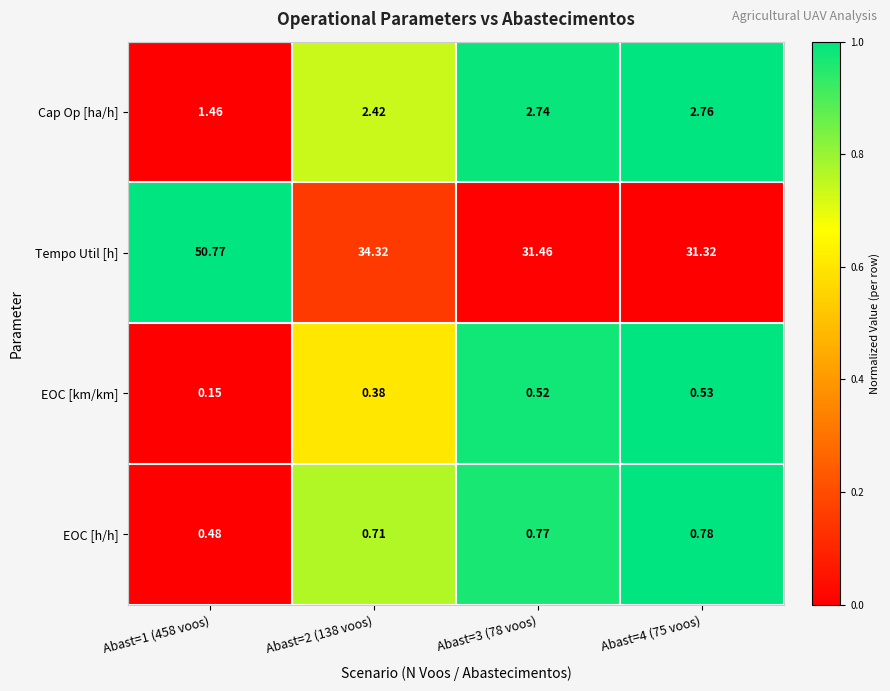

At Abast=4 (75 voos), list the series in order from largest to smallest.

Tempo Util [h], Cap Op [ha/h], EOC [h/h], EOC [km/km]